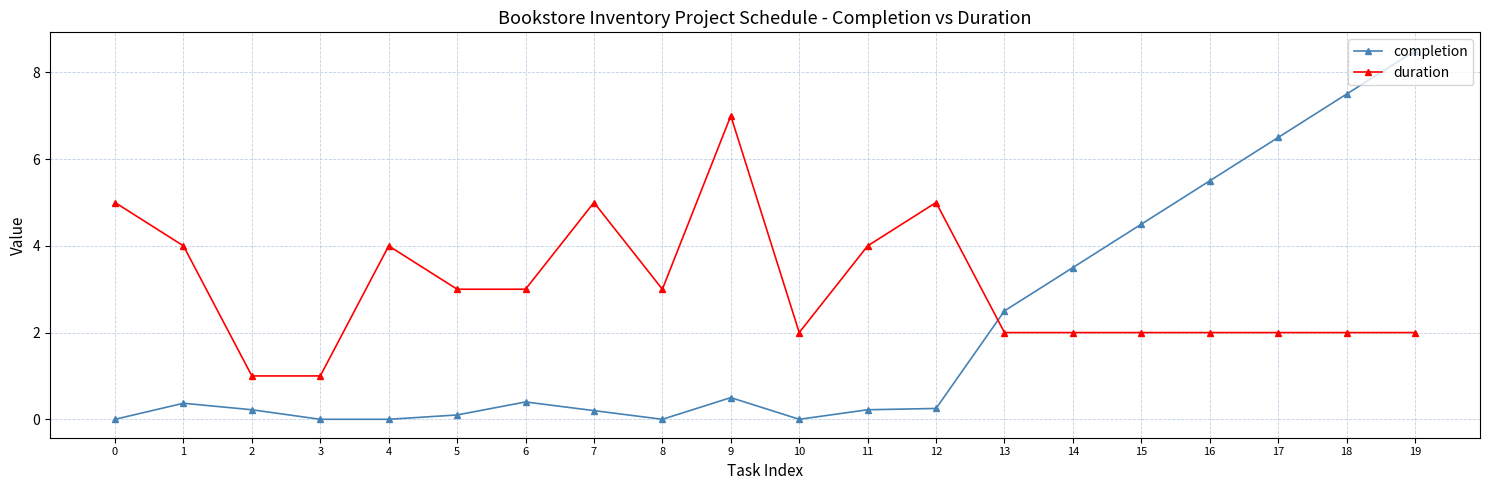

True or false: duration has more than 0 interior local peaks.

True